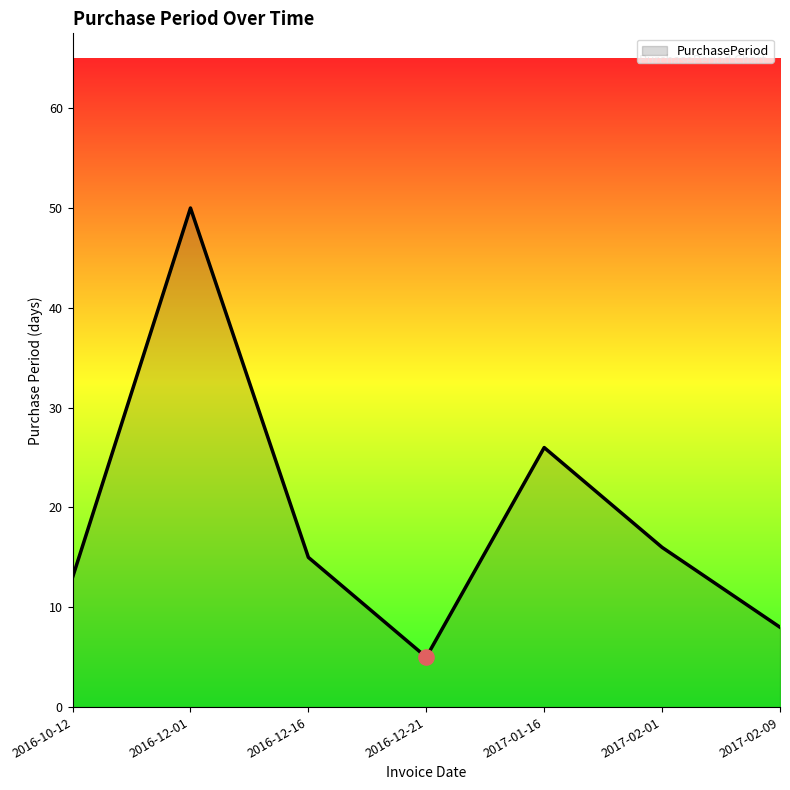

What is the ratio of the value at 2016-10-12 to the value at 2016-12-01?

0.3